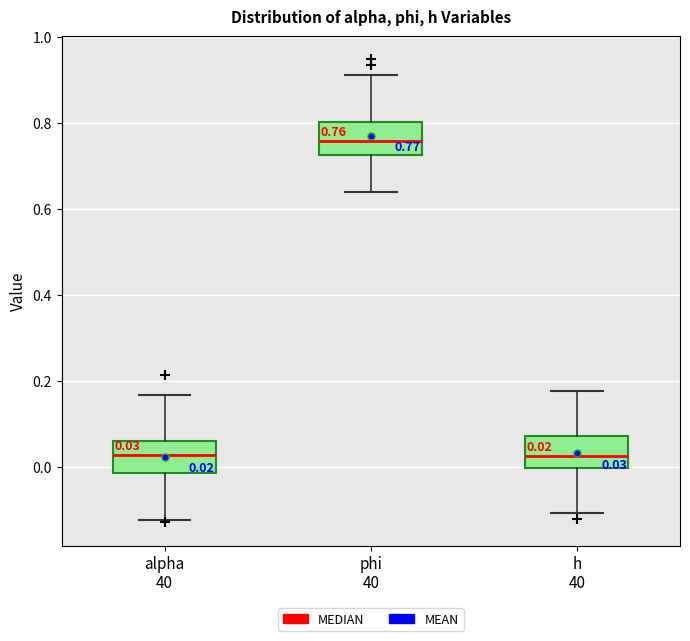

Which box has the highest median line?

phi 40